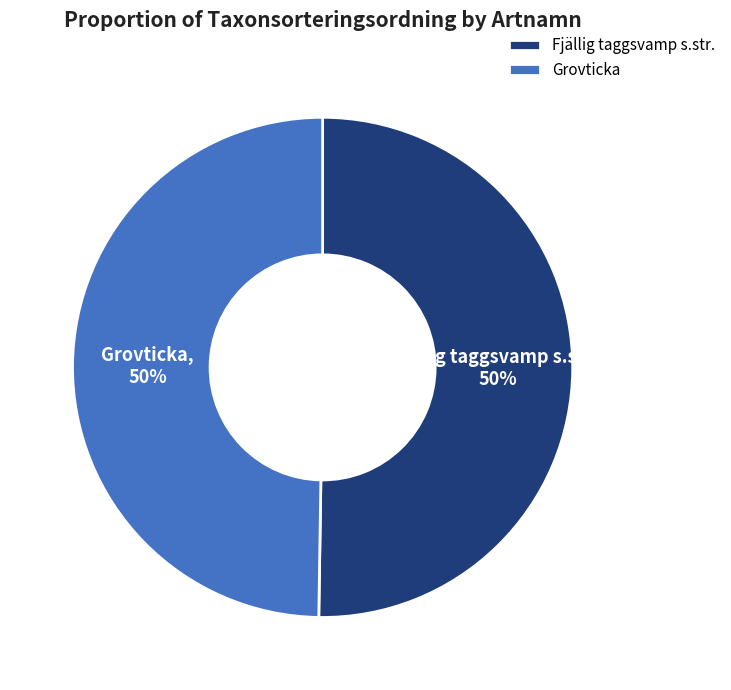

To the nearest percent, what portion does Grovticka represent?

50%